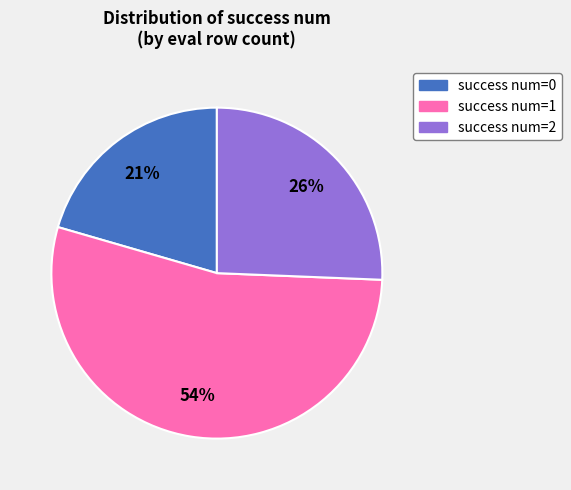

To the nearest percent, what is the average slice percentage?

33%